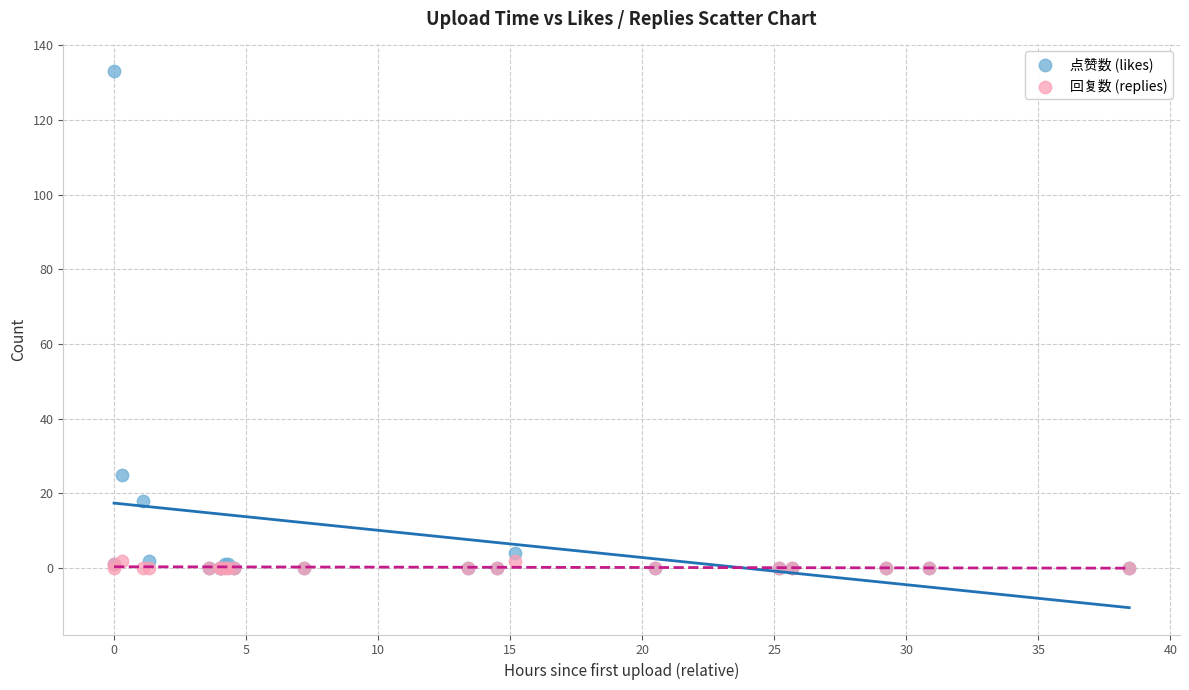

In the 点赞数 (likes) series, what Y value is closest to 66?

25